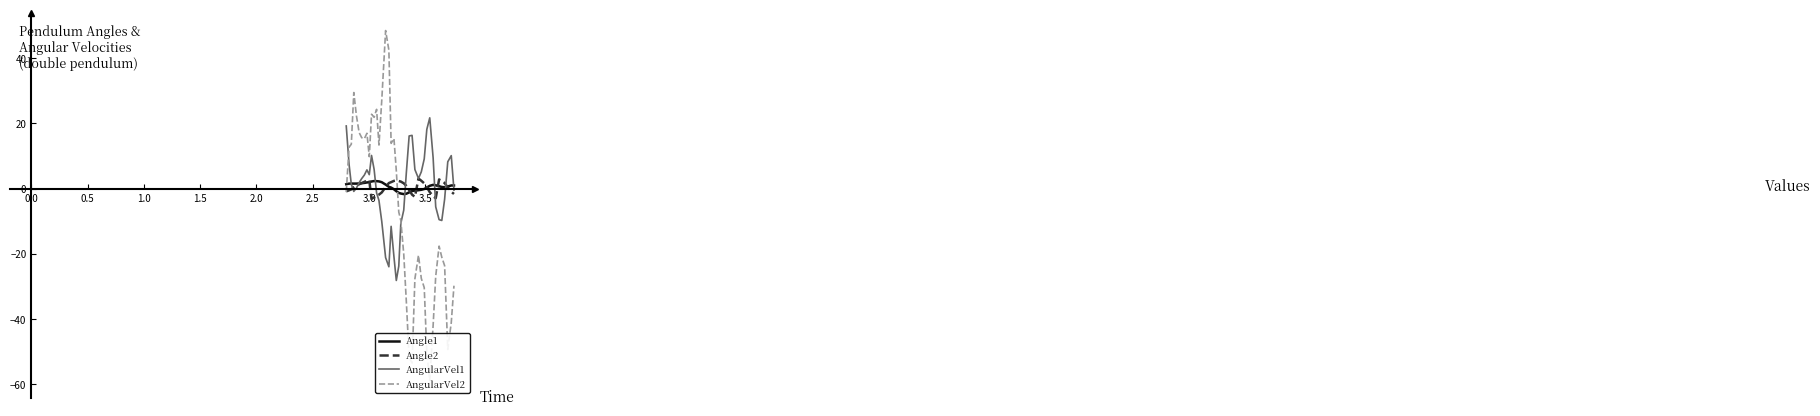

What are all the series names shown in the legend?

Angle1, Angle2, AngularVel1, AngularVel2